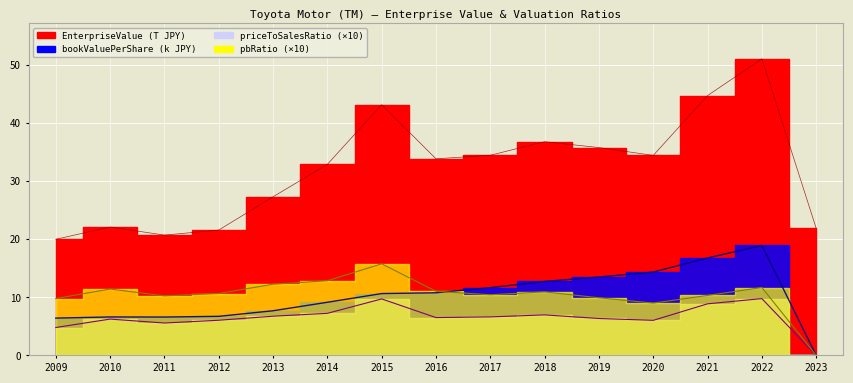

Between 2023 and 2020, which is larger?

2020